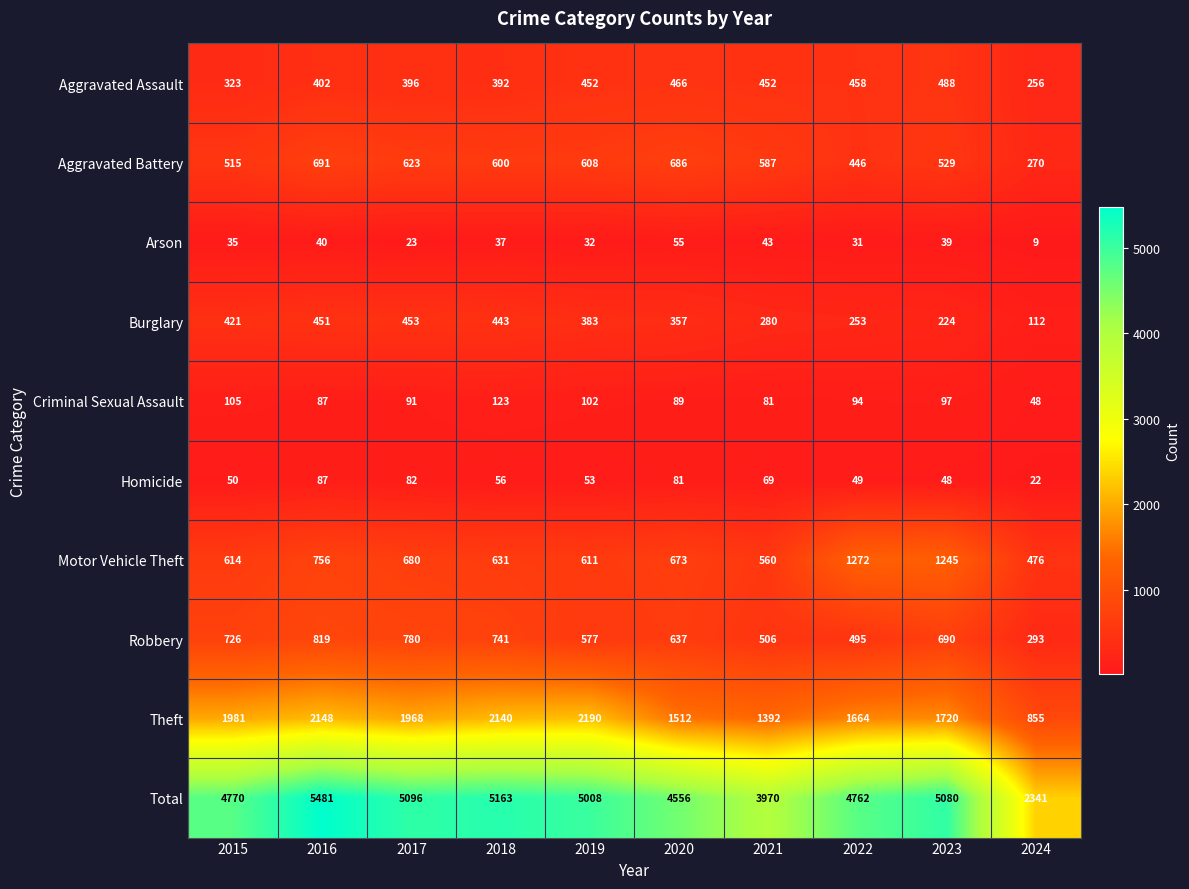

At which label does Motor Vehicle Theft first exceed 673?

2016